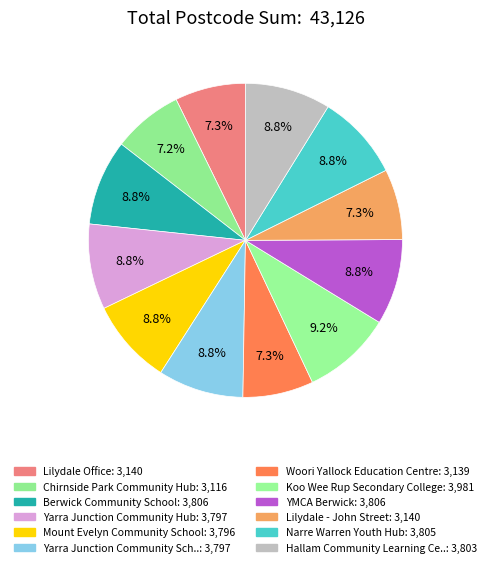

How many slices are in this pie chart?

12